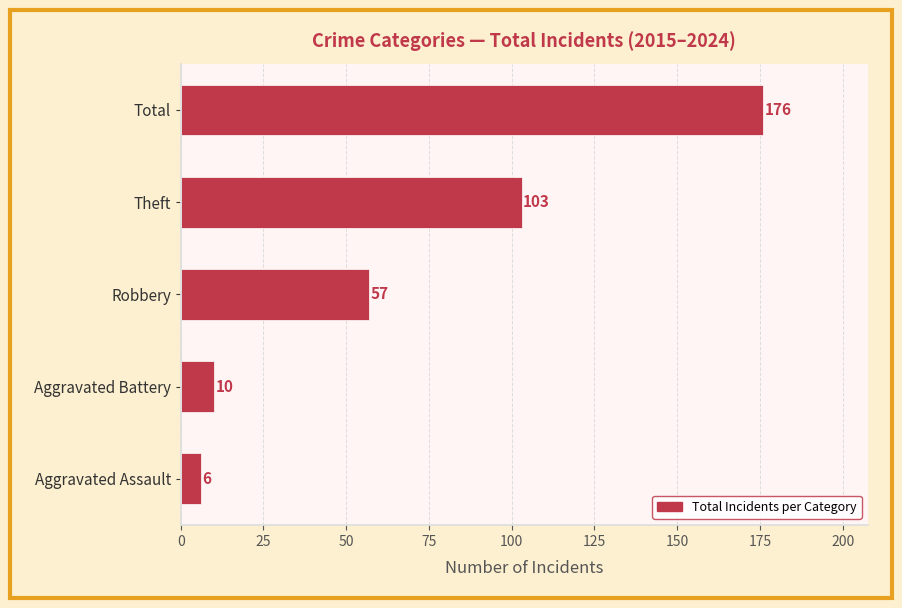

How many values are below 57?

2